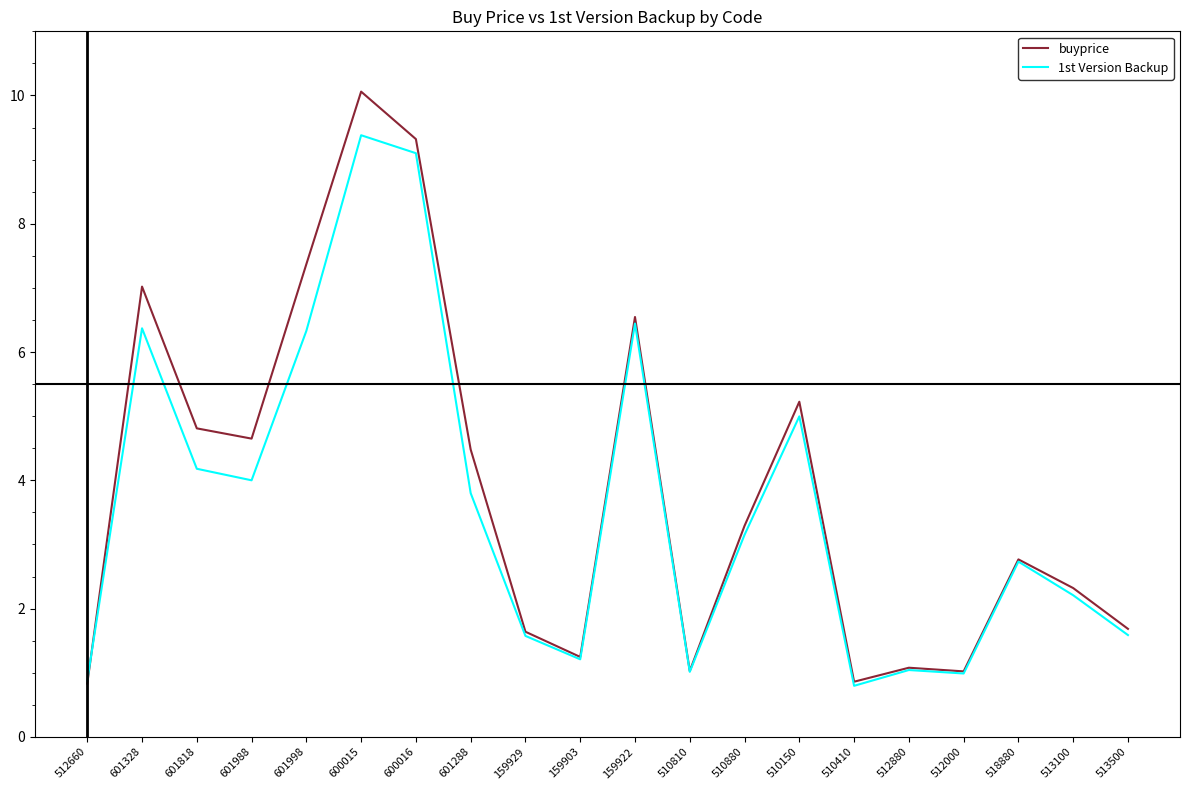

How many lines are shown in the chart?

2